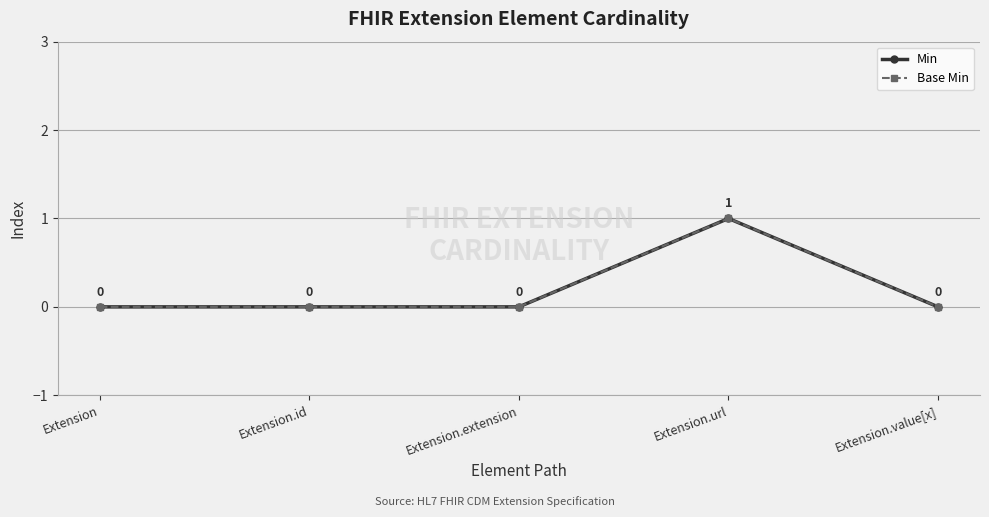

Is this an area chart (filled region under the line)?

No